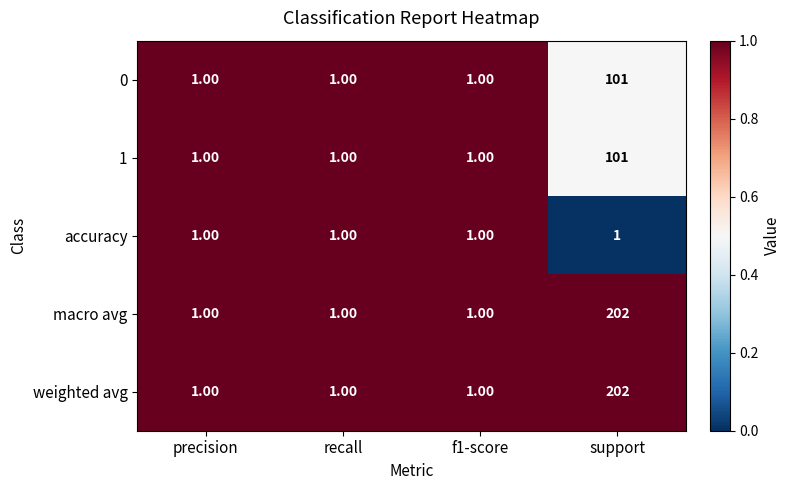

Is the value of weighted avg at precision greater than the value of 1 at support?

No